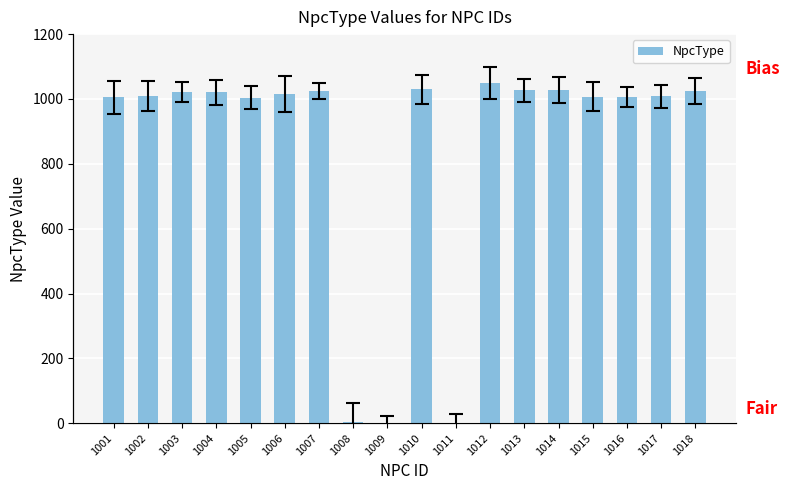

Reading left to right, what are all the values shown in this chart?

1005	1009	1021	1020	1004	1015	1024	3	2	1030	0	1050	1027	1028	1007	1006	1008	1026